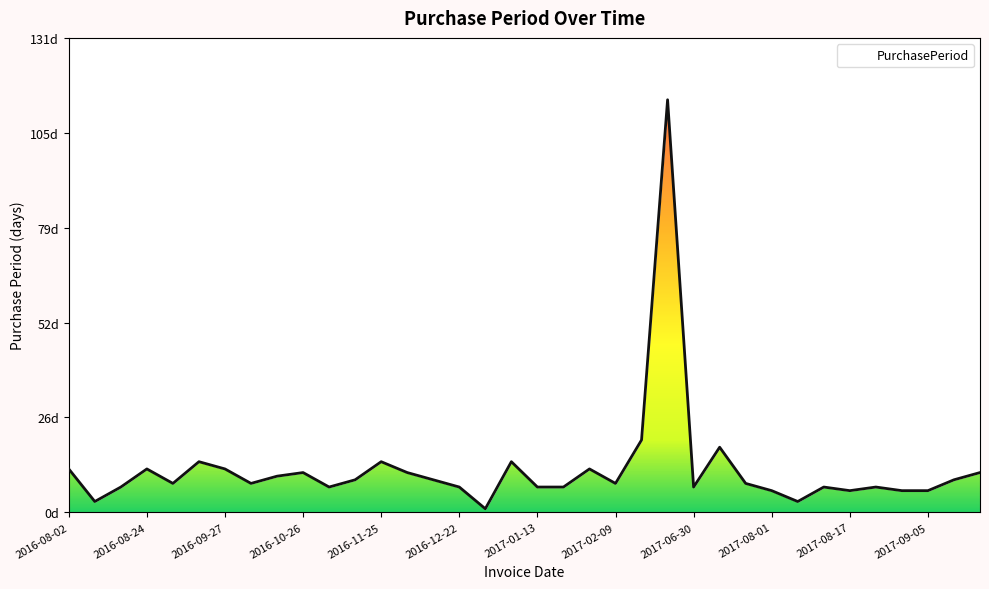

What is the minimum value shown in the chart?

1